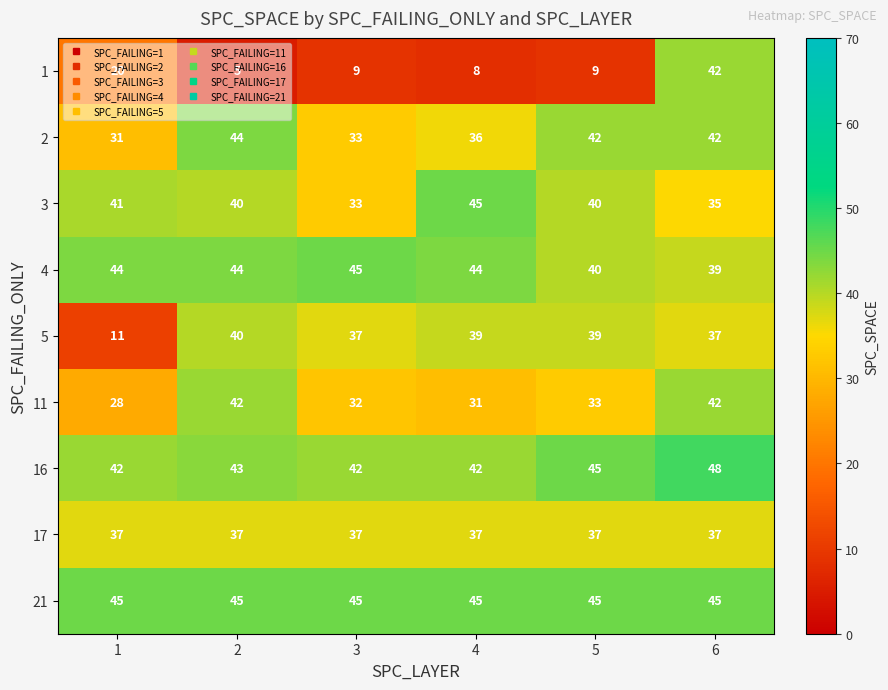

Is it true that 16 equals 58 at 3?

False